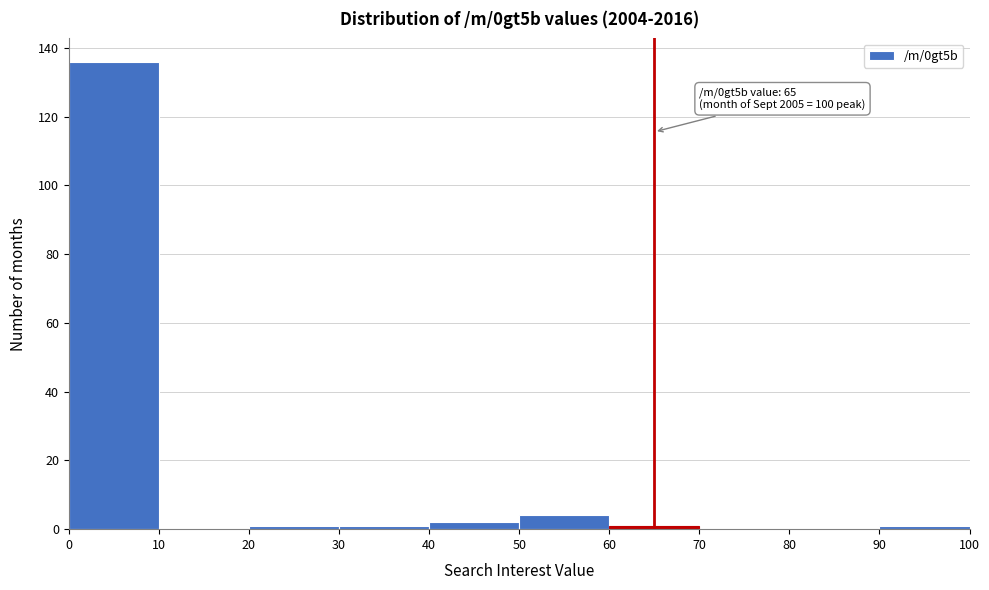

Which range on the x-axis has the tallest bar?

0 to 10